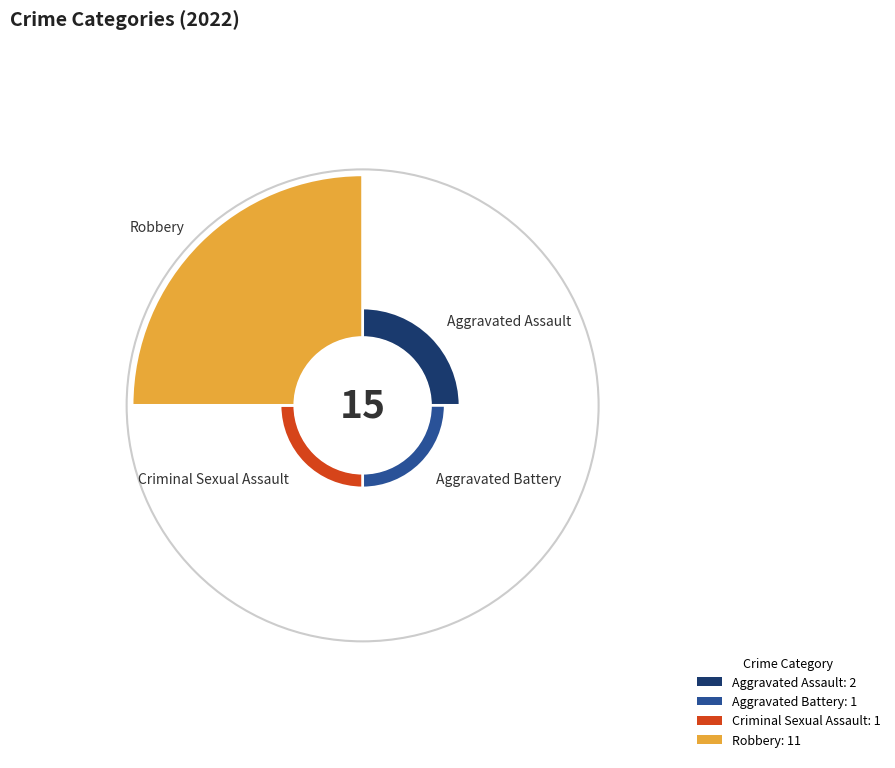

Combined, what portion of the pie is Criminal Sexual Assault and Robbery?

80.0%